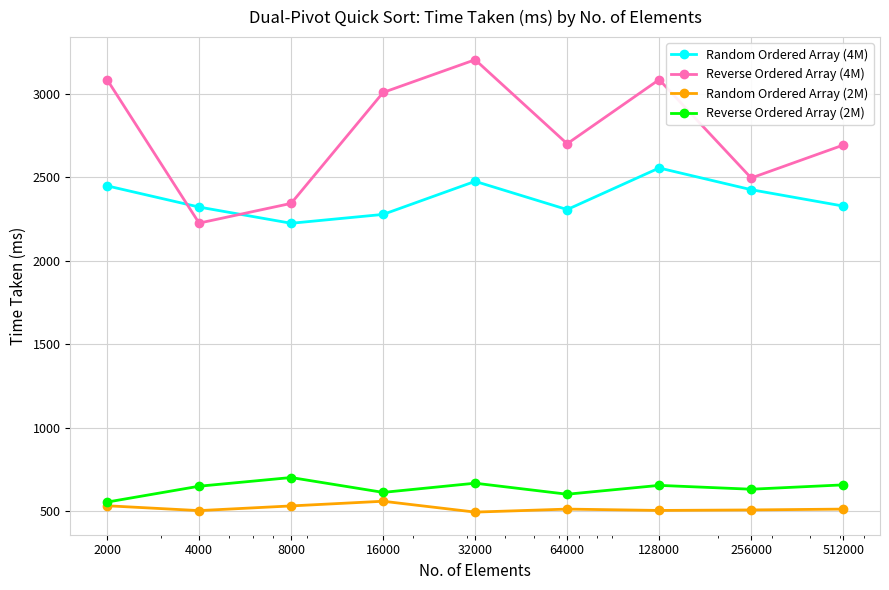

Rank the series by their maximum value, from highest to lowest.

Reverse Ordered Array (4M), Random Ordered Array (4M), Reverse Ordered Array (2M), Random Ordered Array (2M)